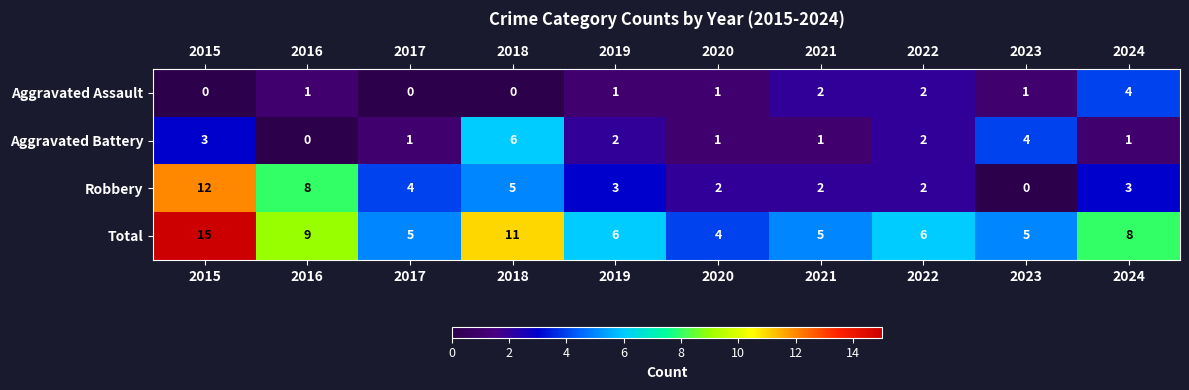

How many distinct data groups are displayed?

4